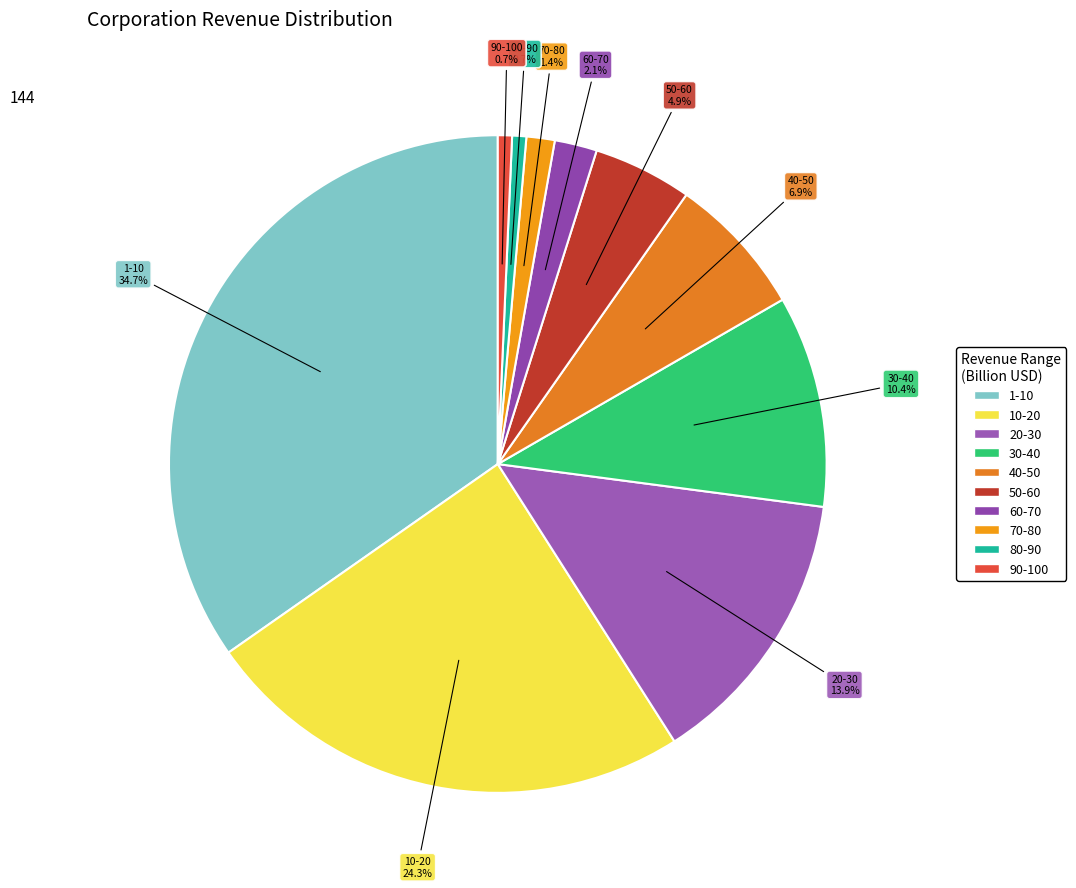

Is it true that 20-30 is 1% of the pie?

False